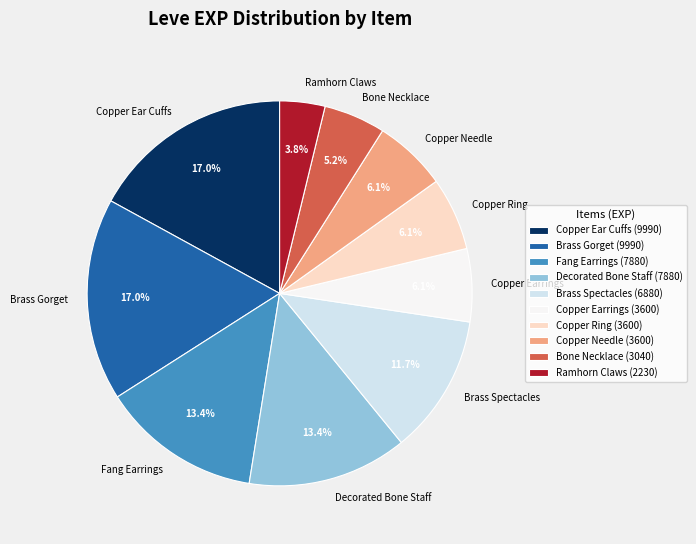

What is the ratio of the value at Decorated Bone Staff to the value at Brass Spectacles?

1.1